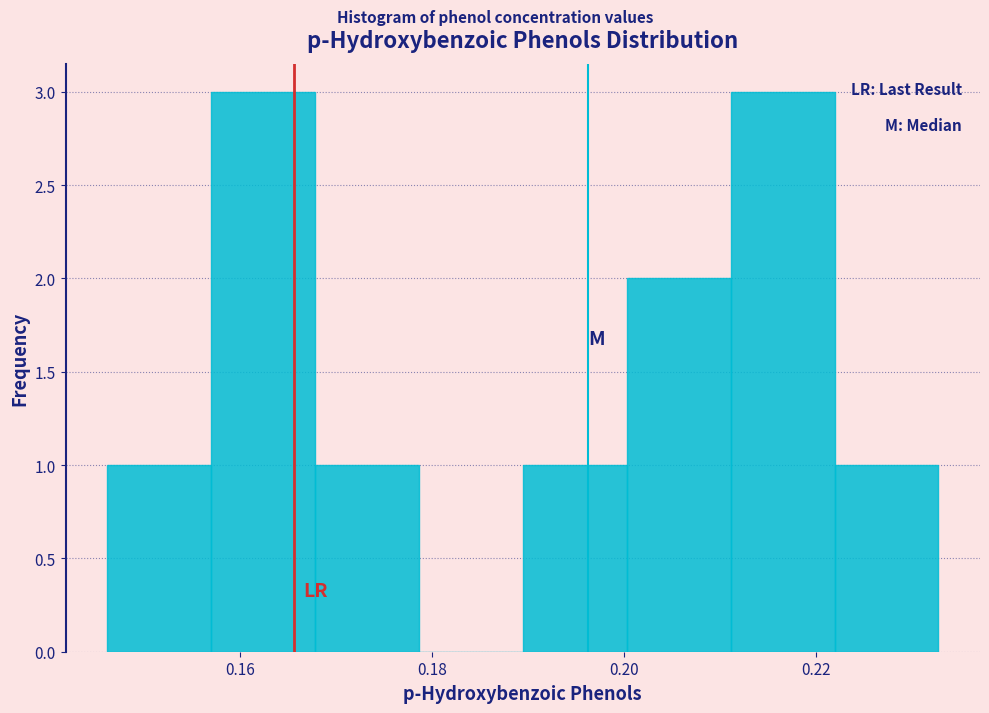

What is the height of the bar covering 0.146 to 0.156 on the x-axis? Neither the bar edges nor the heights are printed on the chart, so give them approximately, as read against the axes.

1